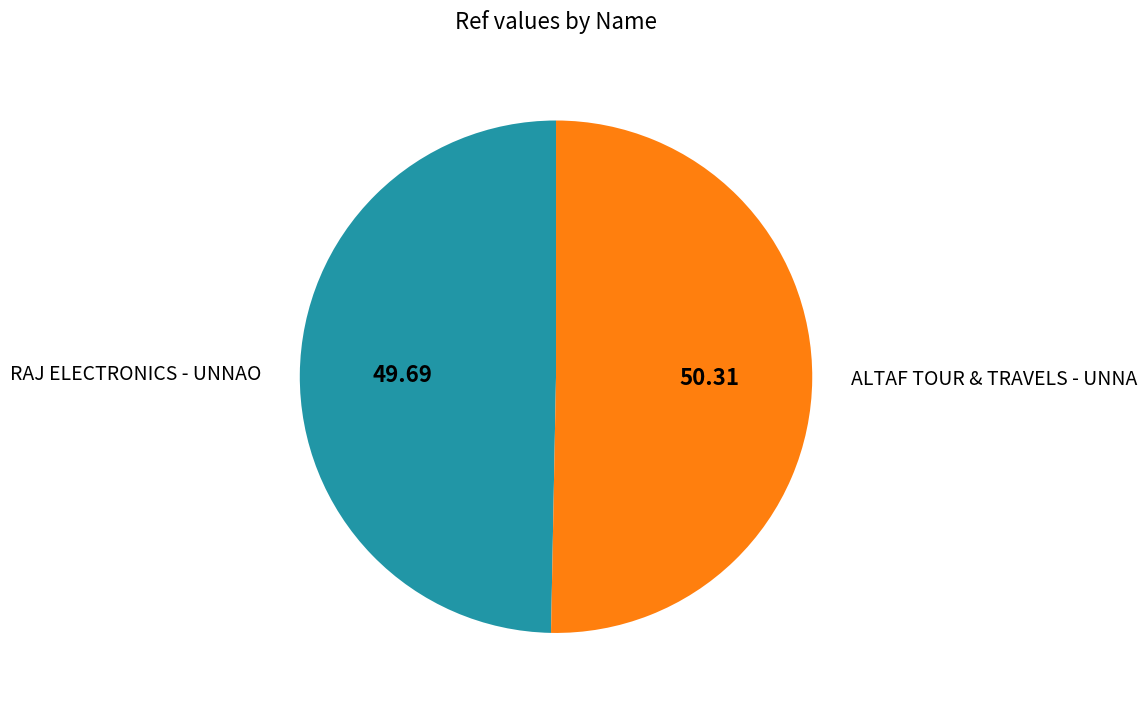

Is the sum of RAJ ELECTRONICS - UNNAO and ALTAF TOUR & TRAVELS - UNNA greater than half?

Yes